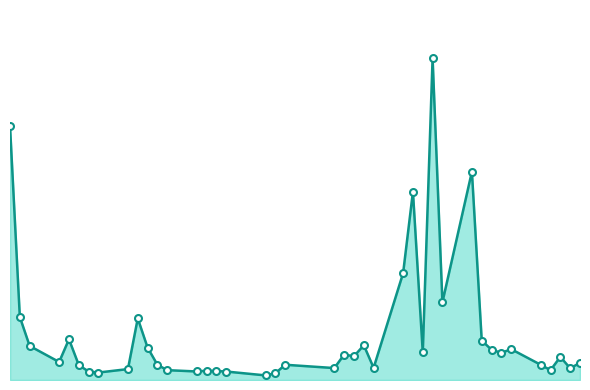

Is this an area chart (filled region under the line)?

Yes